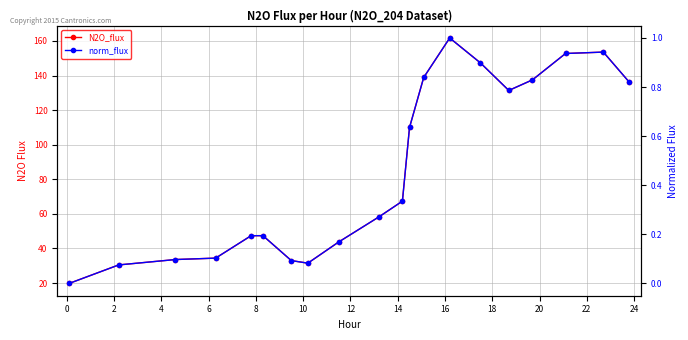

What are all the series names shown in the legend?

N2O_flux, norm_flux